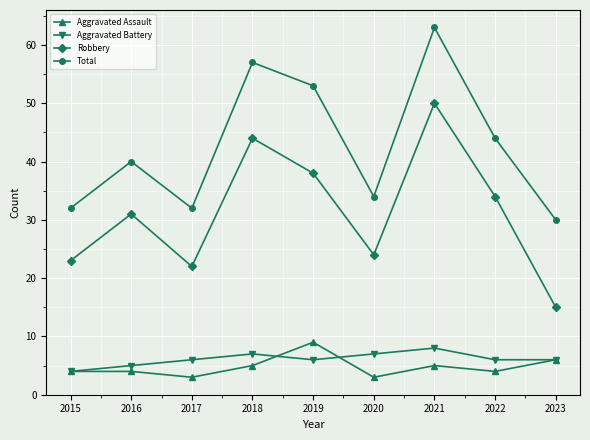

Reading left to right, list all the values displayed in this chart.

Aggravated Assault: 2015=4	2016=4	2017=3	2018=5	2019=9	2020=3	2021=5	2022=4	2023=6
Aggravated Battery: 2015=4	2016=5	2017=6	2018=7	2019=6	2020=7	2021=8	2022=6	2023=6
Robbery: 2015=23	2016=31	2017=22	2018=44	2019=38	2020=24	2021=50	2022=34	2023=15
Total: 2015=32	2016=40	2017=32	2018=57	2019=53	2020=34	2021=63	2022=44	2023=30